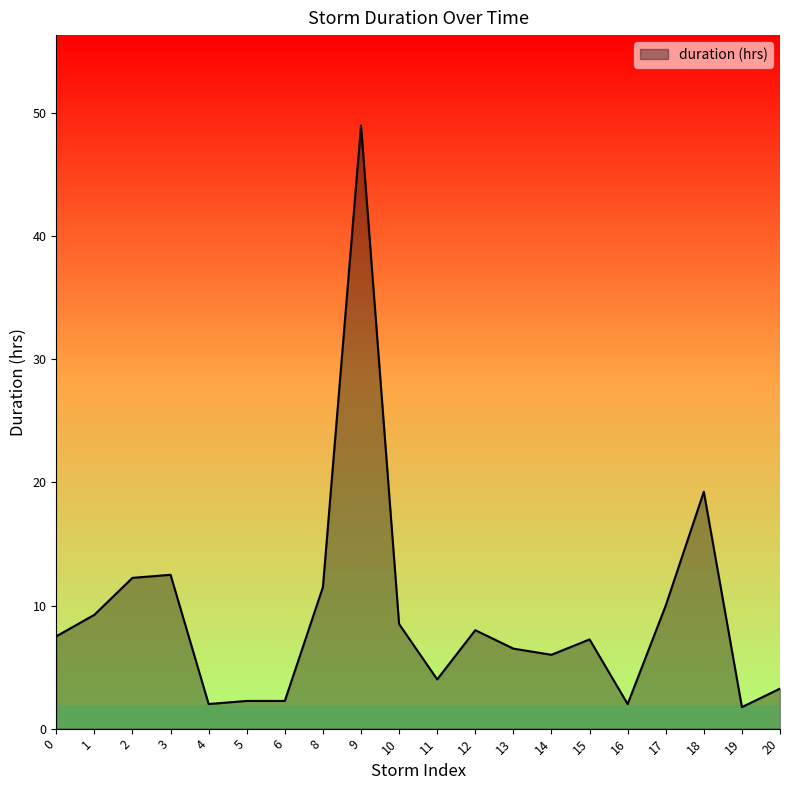

How many values exceed 7?

11